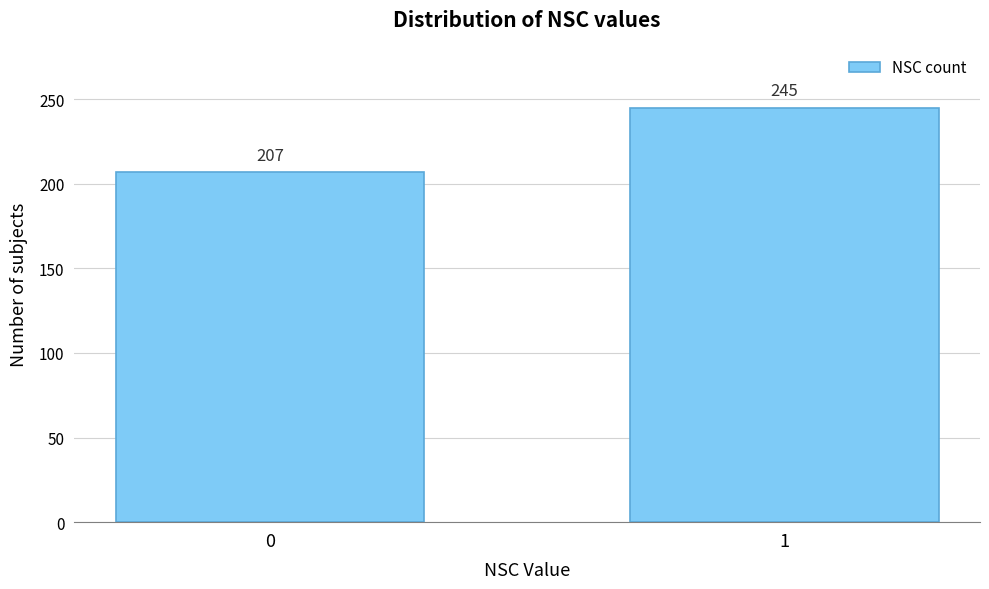

Reading right to left, what are all the values shown in this chart?

1=245	0=207